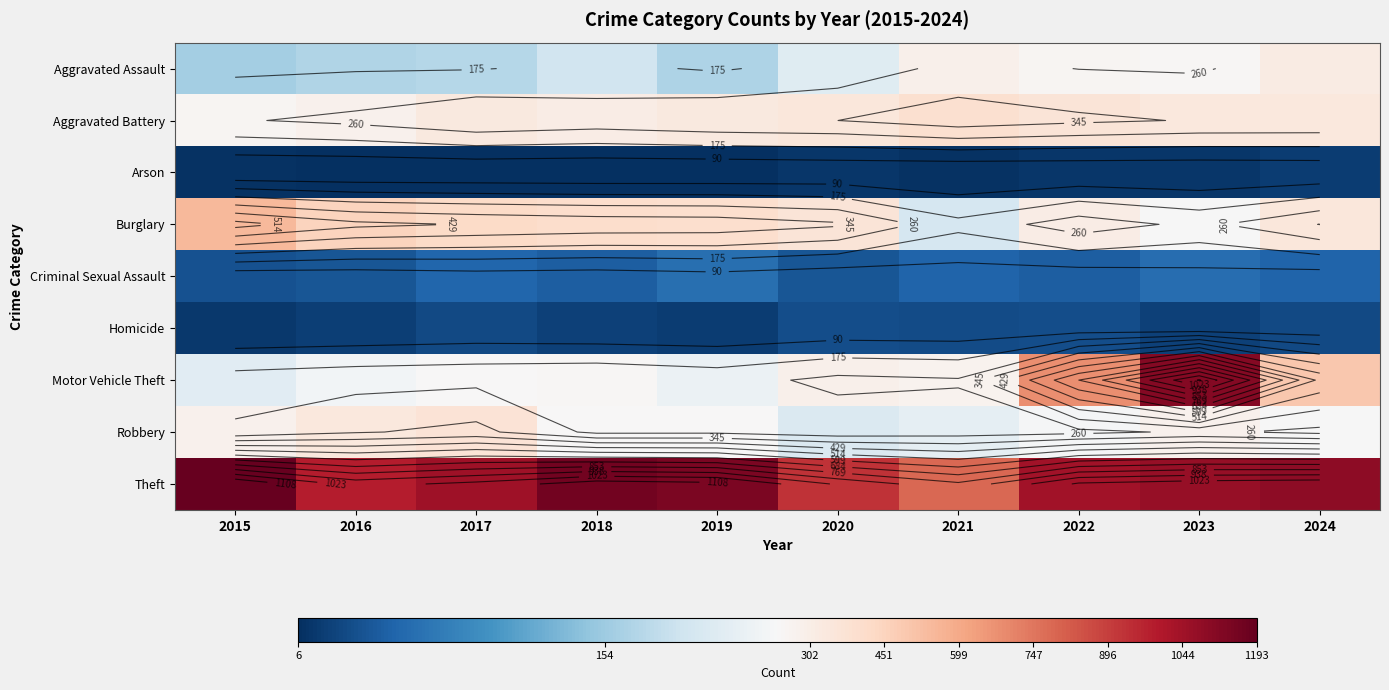

The value of Criminal Sexual Assault at 2019 is 63. True or false?

True